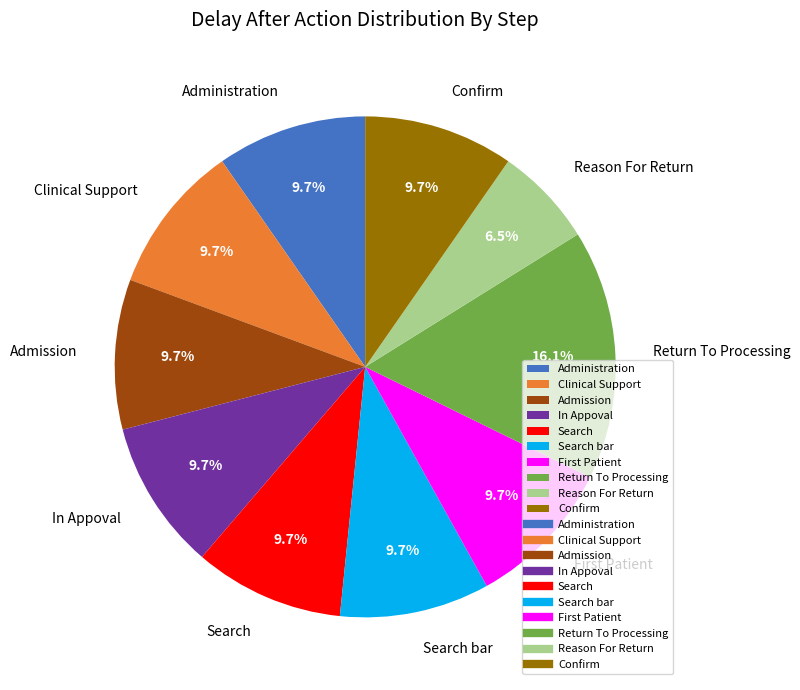

Is Administration the majority of the pie?

No